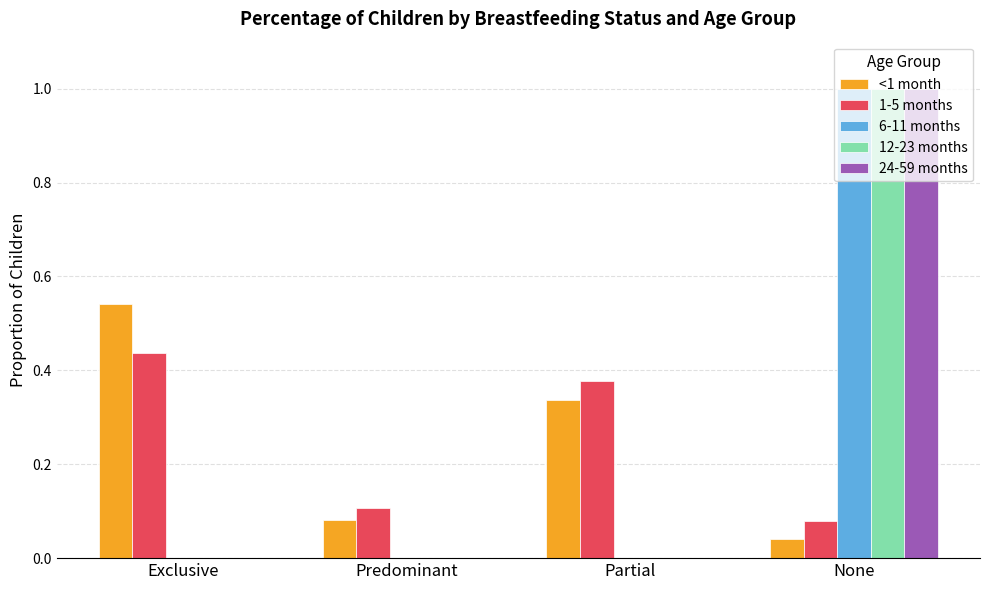

Between Exclusive and Partial, which series saw the biggest shift?

<1 month